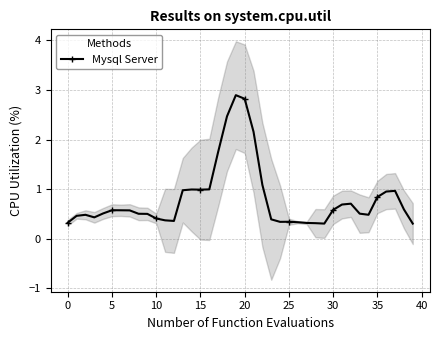

What is the minimum value for Mysql Server?

0.3